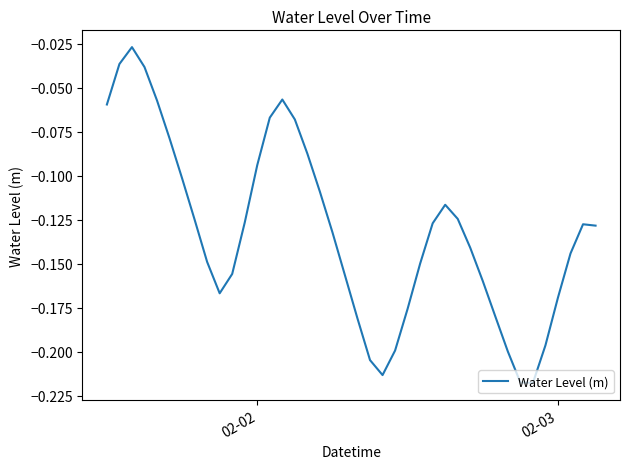

Does the chart have visible grid lines?

No